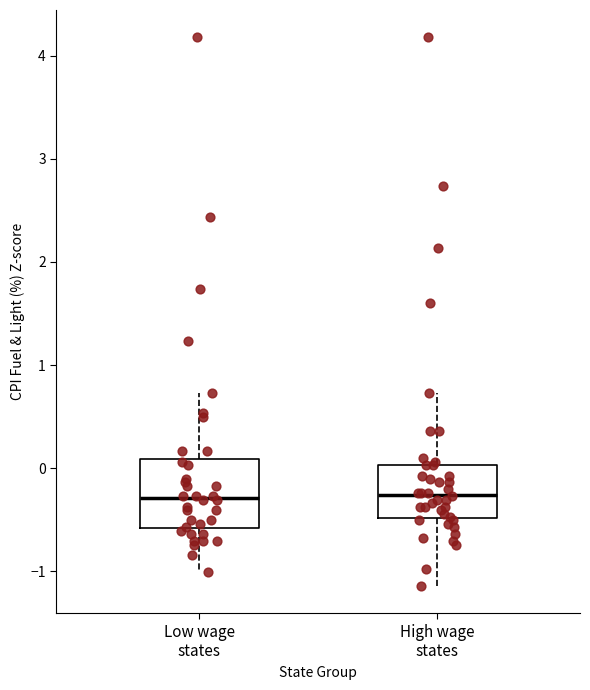

Reading left to right, read every box against the y-axis: the position of its median line, the range the box covers, and the ends of its whiskers. The values are not printed on the chart, so give them approximately, as read against the axis.

Low wage states: median -0.3, box -0.6 to 0.1, whiskers -1.0 to 0.7
High wage states: median -0.3, box -0.5 to 0.0, whiskers -1.1 to 0.7